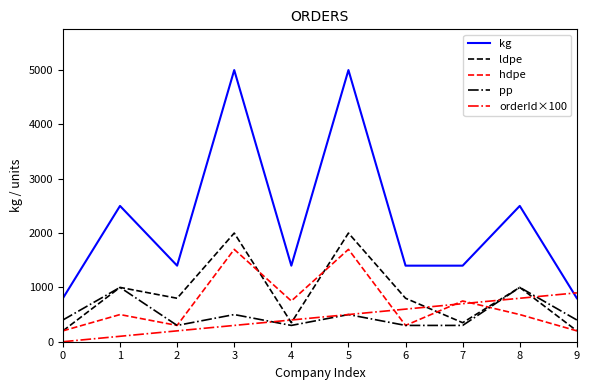

True or false: kg and pp intersect in this chart.

False